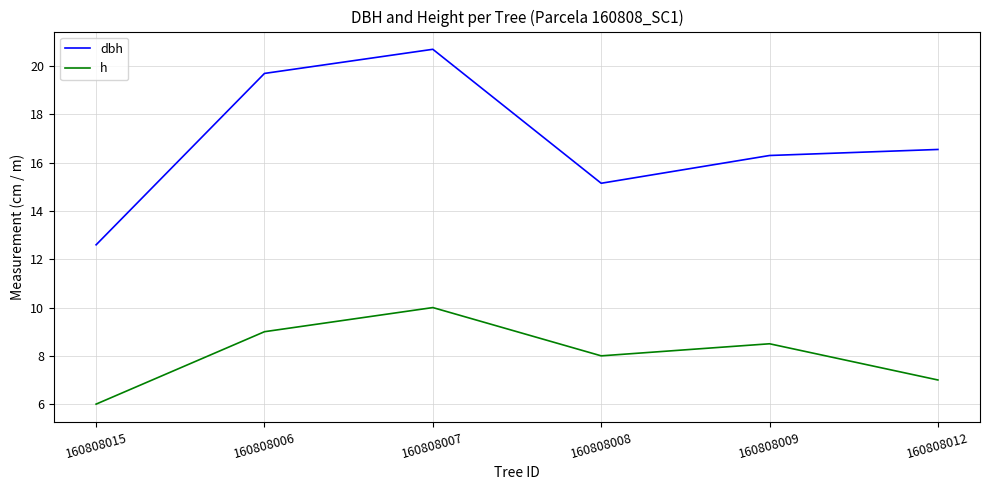

Reading right to left, transcribe all the data shown in this chart.

dbh: 160808012=16.6	160808009=16.3	160808008=15.2	160808007=20.7	160808006=19.7	160808015=12.6
h: 160808012=7.0	160808009=8.5	160808008=8.0	160808007=10.0	160808006=9.0	160808015=6.0